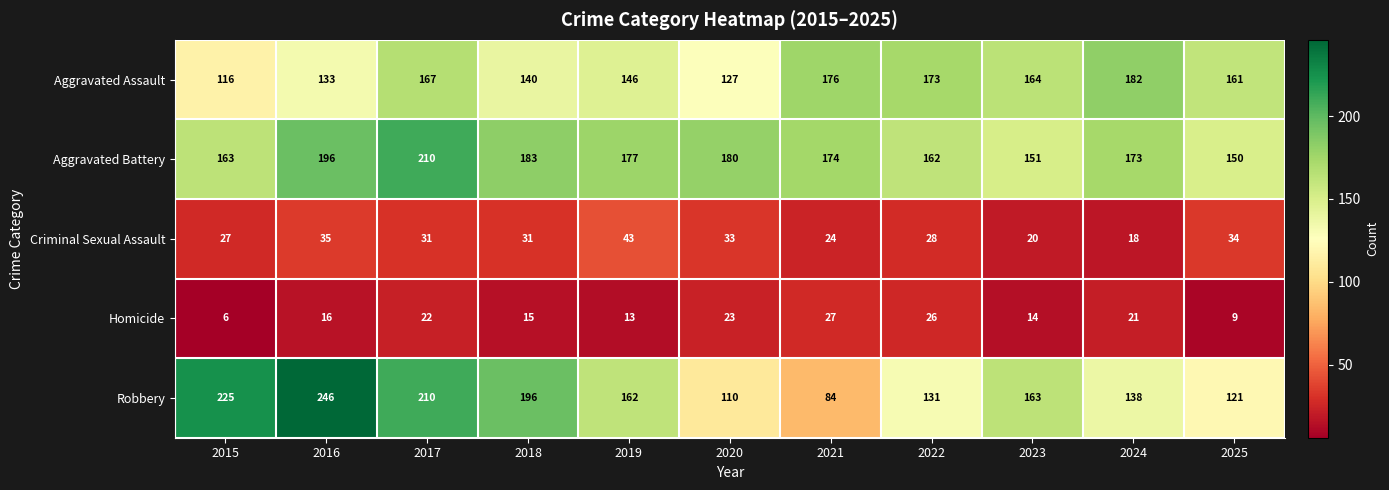

Which category has the lowest value across all series?

2015